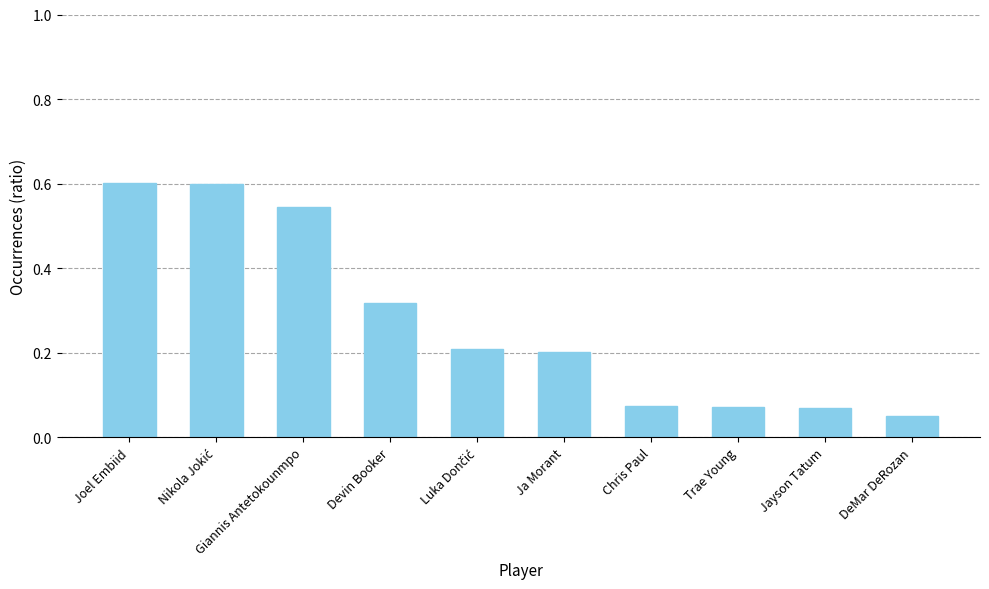

Does the chart contain any negative values?

No